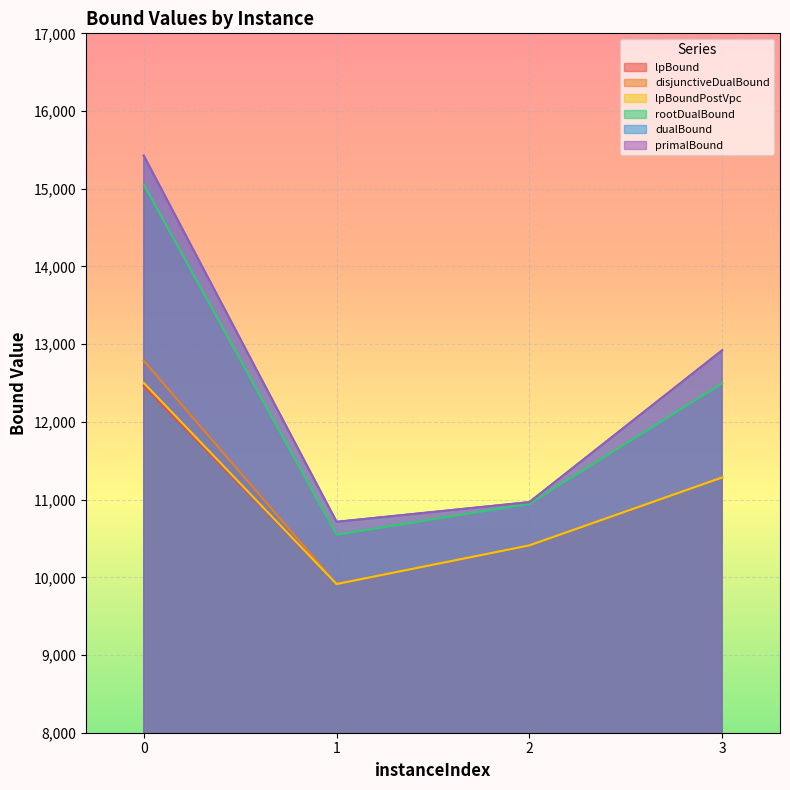

How many interior local valleys does the primalBound series have?

1